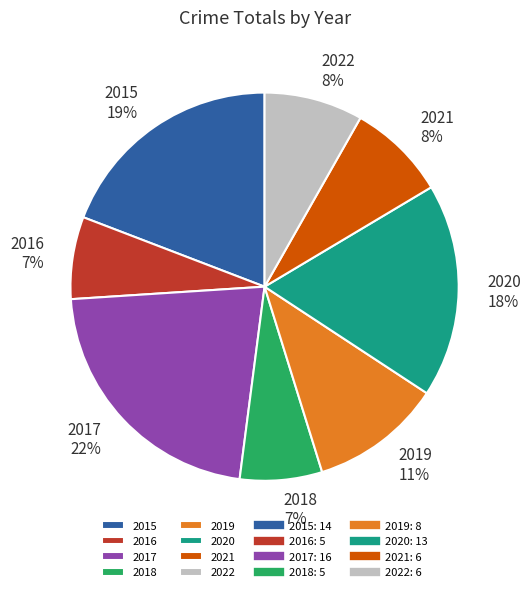

Combined, do 2021 and 2016 account for over 50%?

No